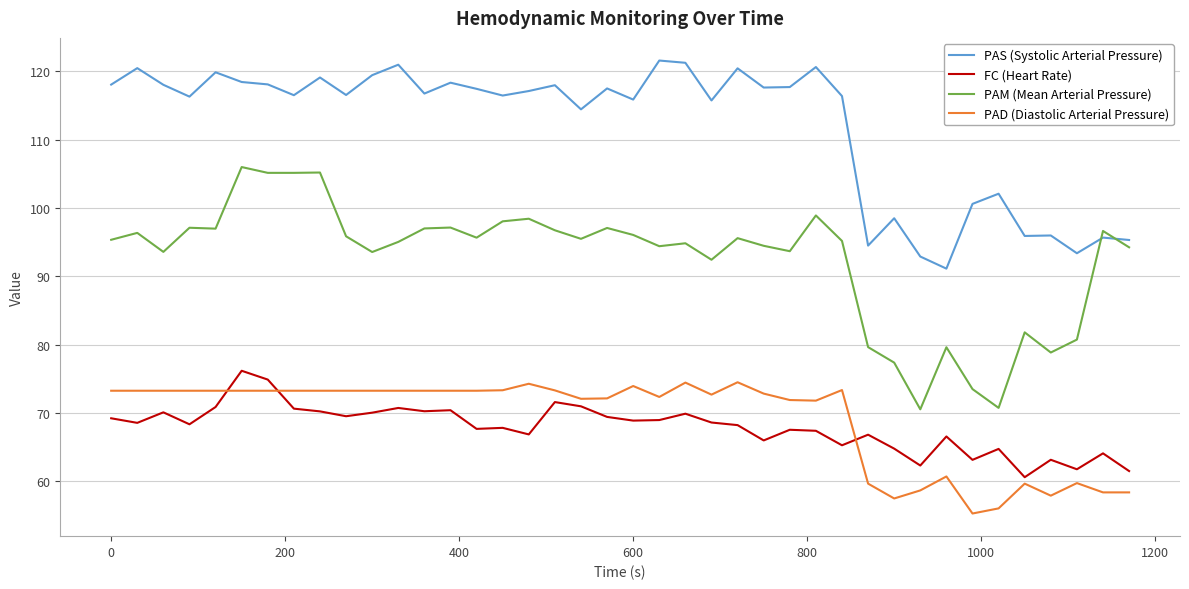

What is the maximum value for PAS (Systolic Arterial Pressure)?

121.6